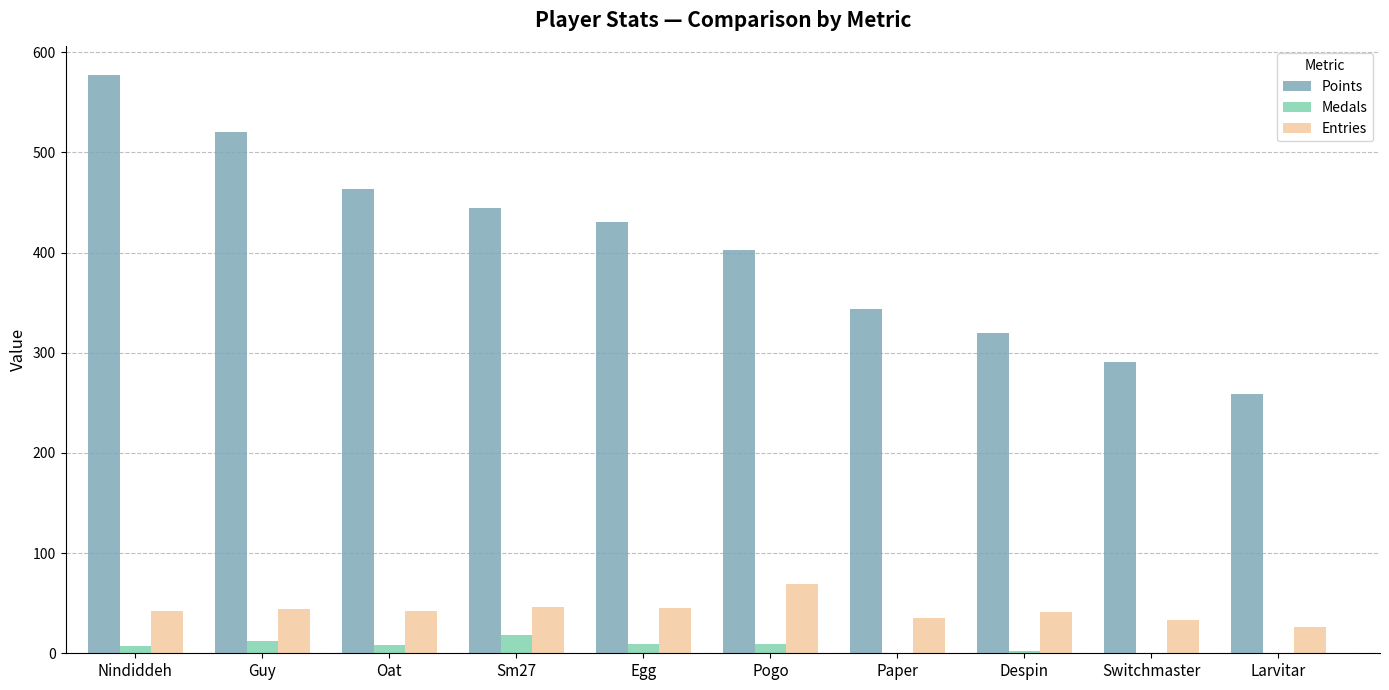

Which series has the largest range (max minus min)?

Points